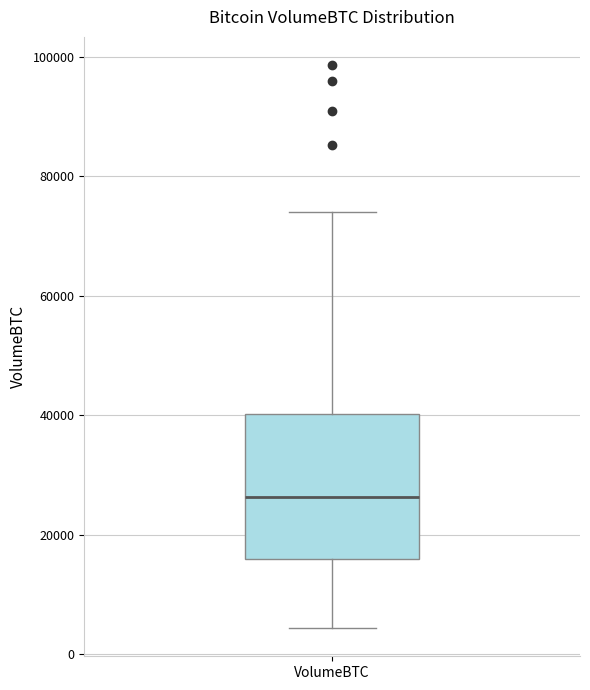

Transcribe this box plot: give where the median line is, the range the box spans, and where the two whiskers end, as read against the y-axis. The values are not printed on the chart, so give them approximately, as read against the axis.

median 26000, box 16000 to 40000, whiskers 4000 to 74000